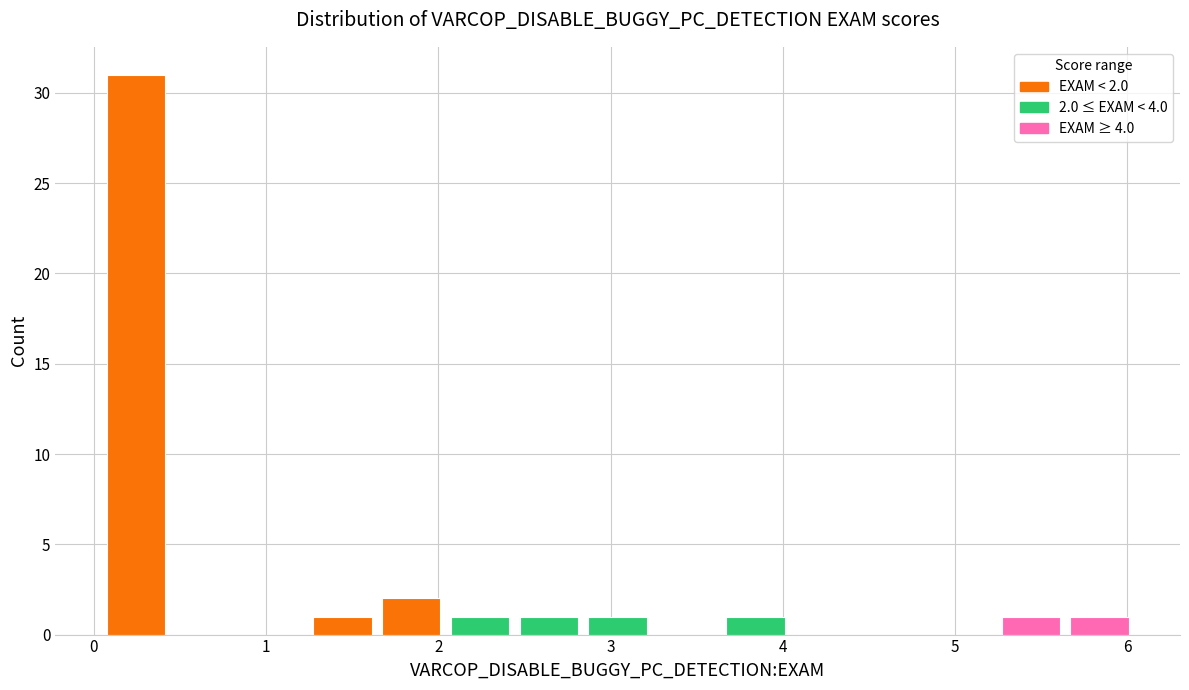

Read against the x-axis, roughly where is the centre of the tallest bar?

0.2